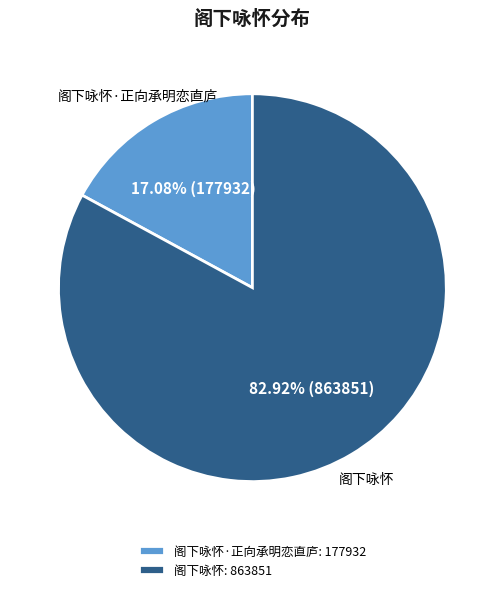

Which category has the biggest portion of the pie?

阁下咏怀: 863851